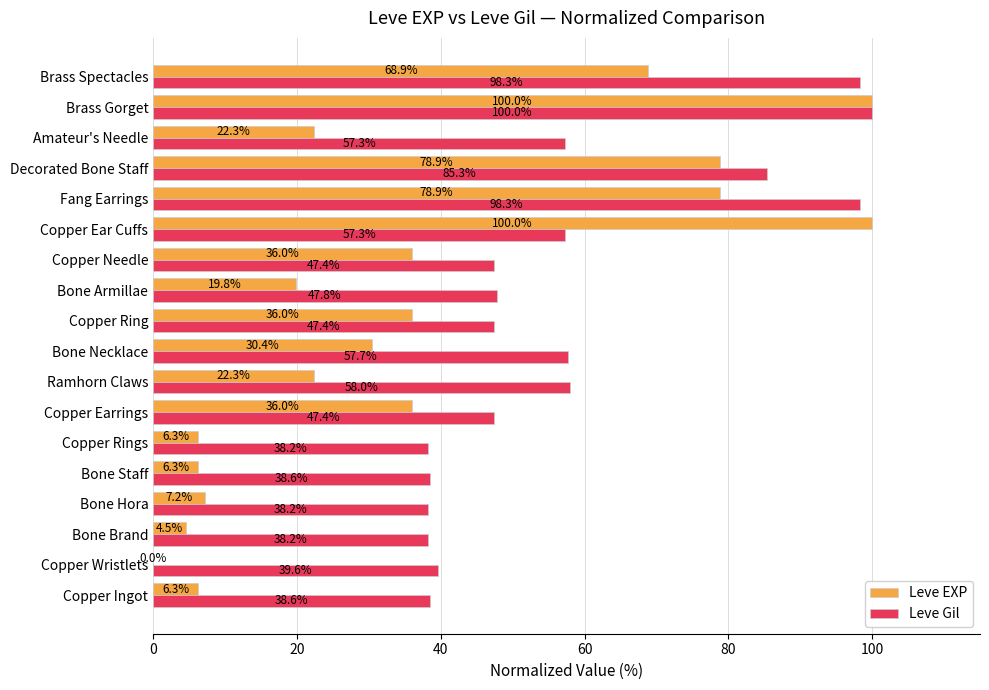

Between Copper Needle and Decorated Bone Staff, which series saw the biggest shift?

Leve EXP